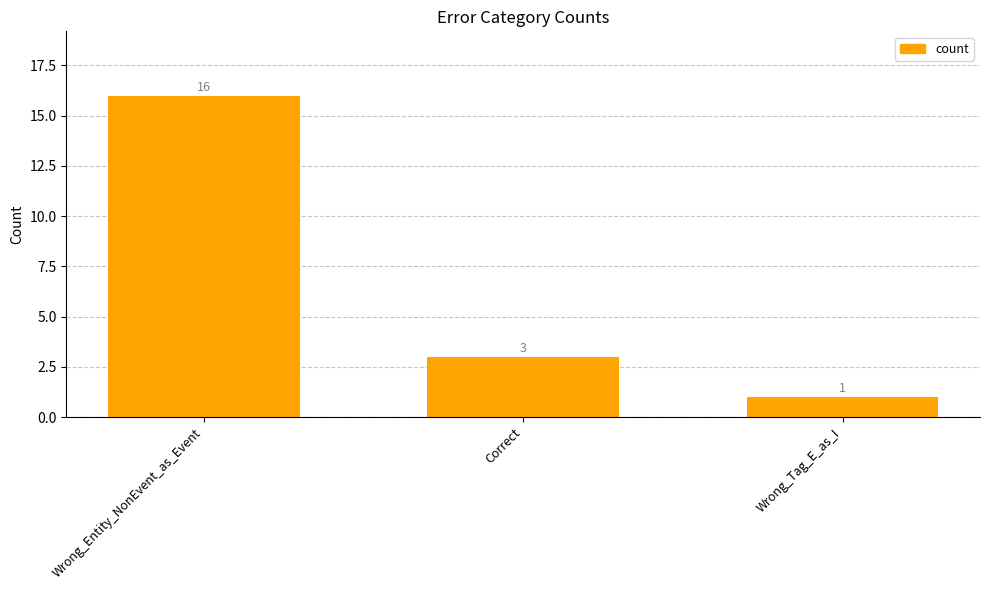

Count the number of data series in this chart.

1